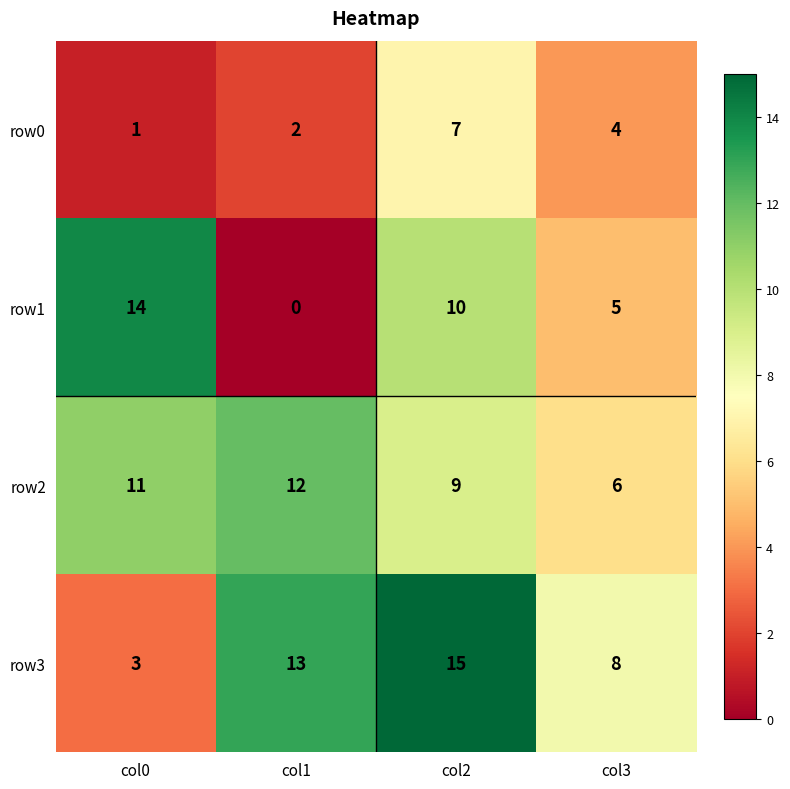

The row2 series shows 12 at col1. True or false?

True